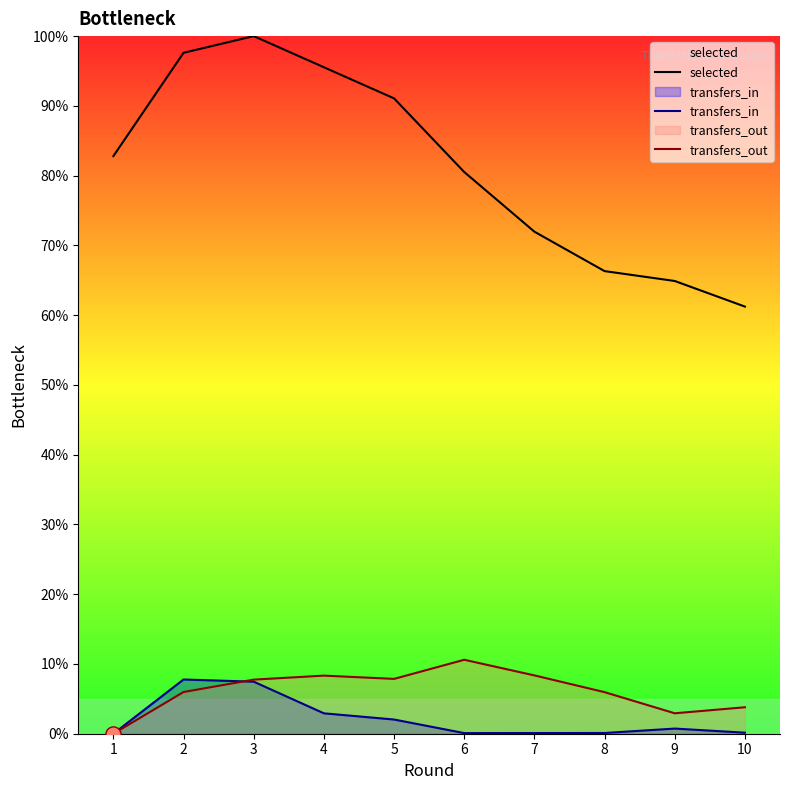

What is the total value across all series at 4?

106.8